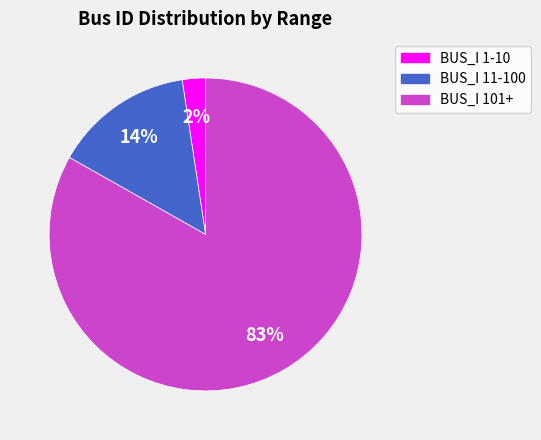

Rank the categories by value from lowest to highest.

BUS_I 1-10, BUS_I 11-100, BUS_I 101+